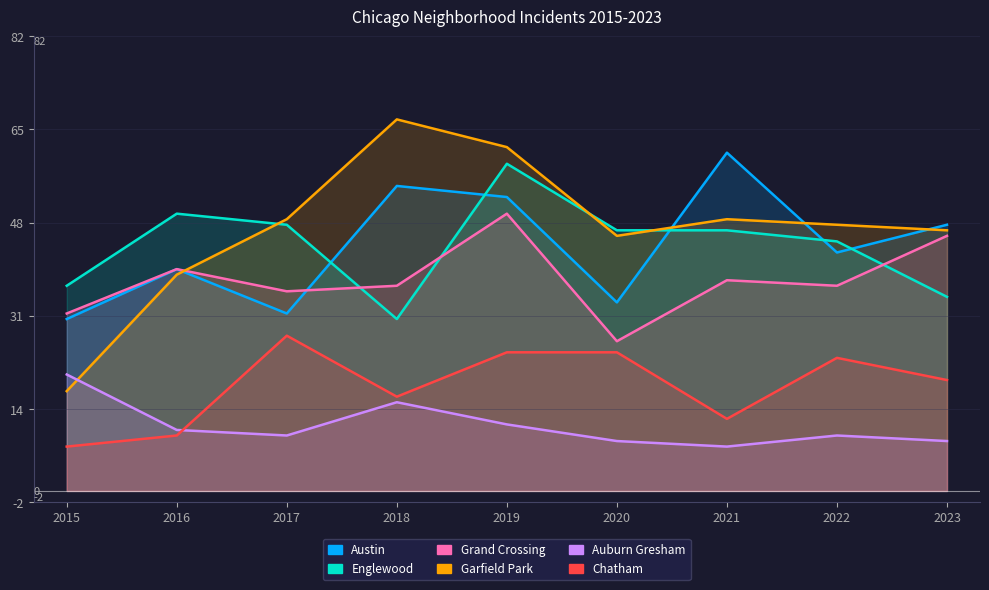

The value of Englewood at 2019 is 31. True or false?

False